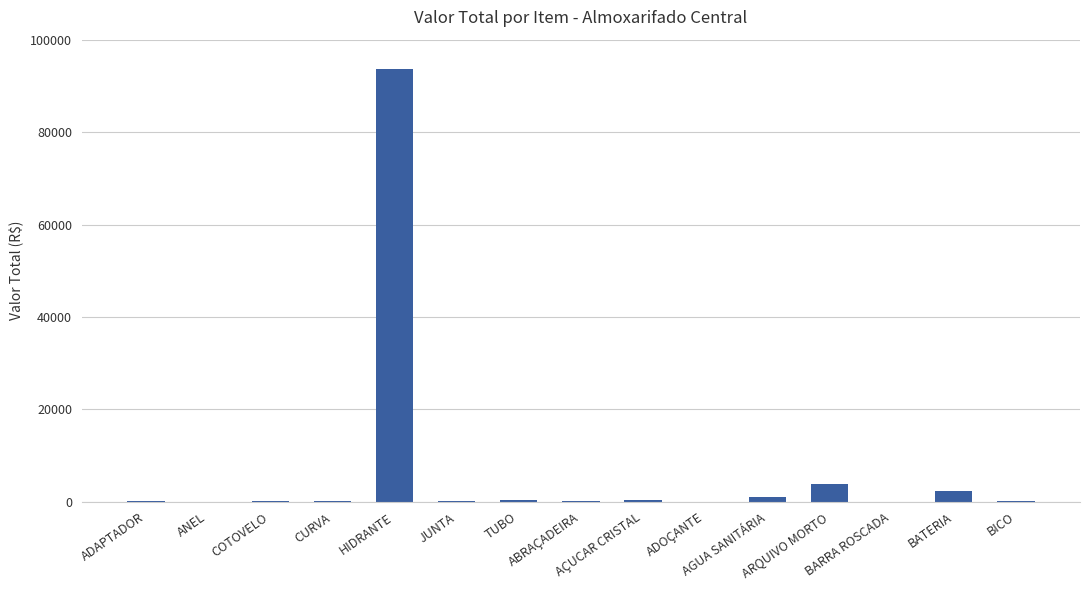

What is the sum of all values?

102664.0